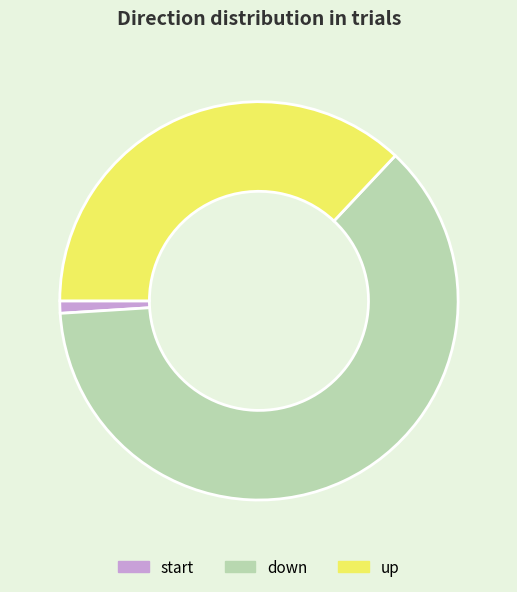

What is the ratio of the value at up to the value at start?

37.0